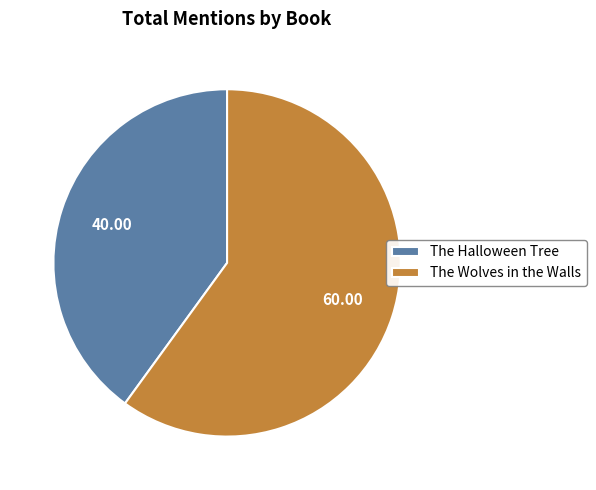

The The Wolves in the Walls slice represents 60% of the pie. True or false?

True